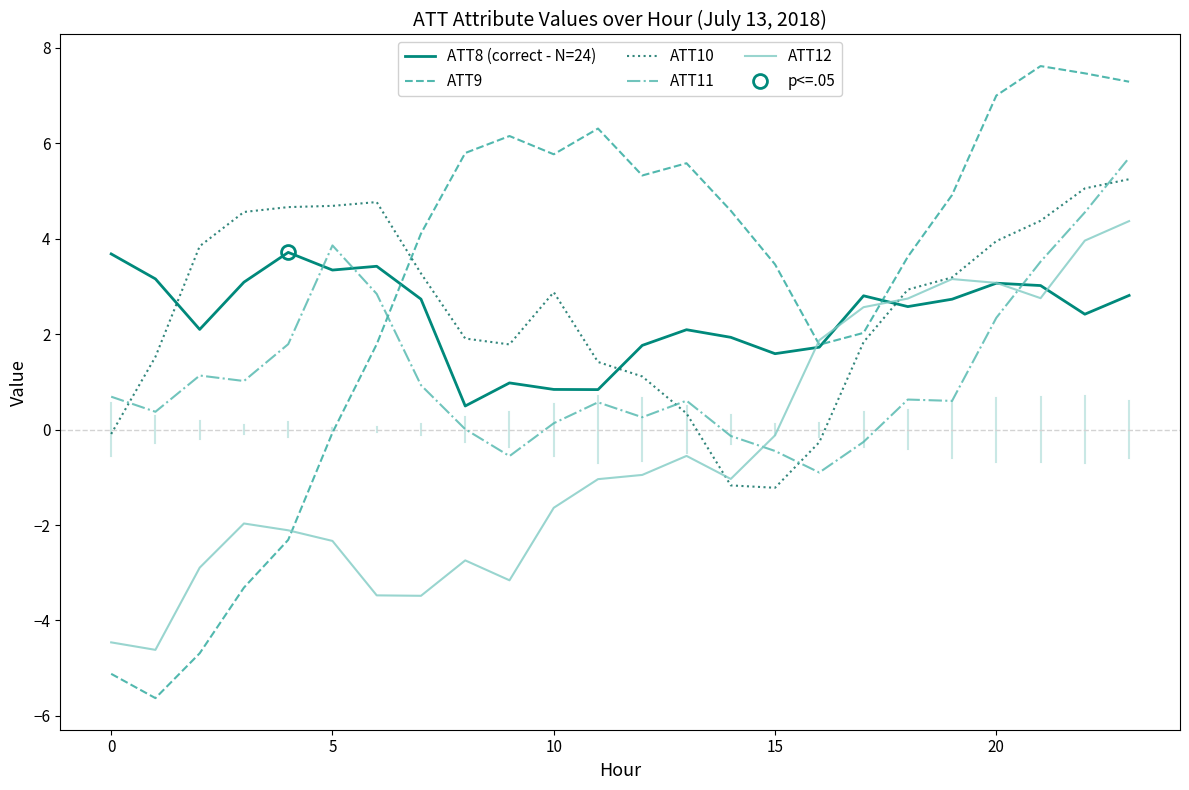

How many series are shown in this chart?

5